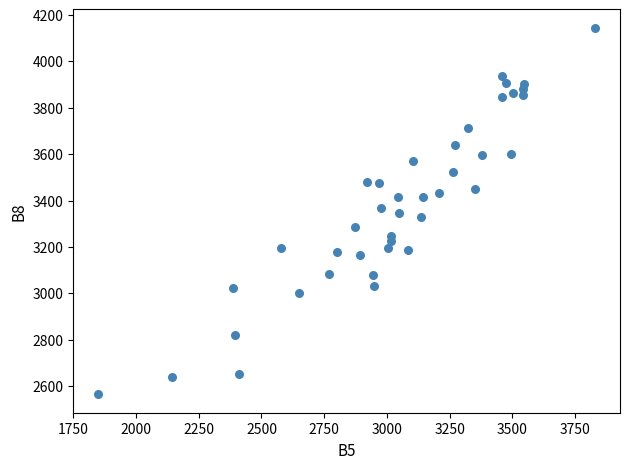

What is the range of Y values (max minus min)?

1581